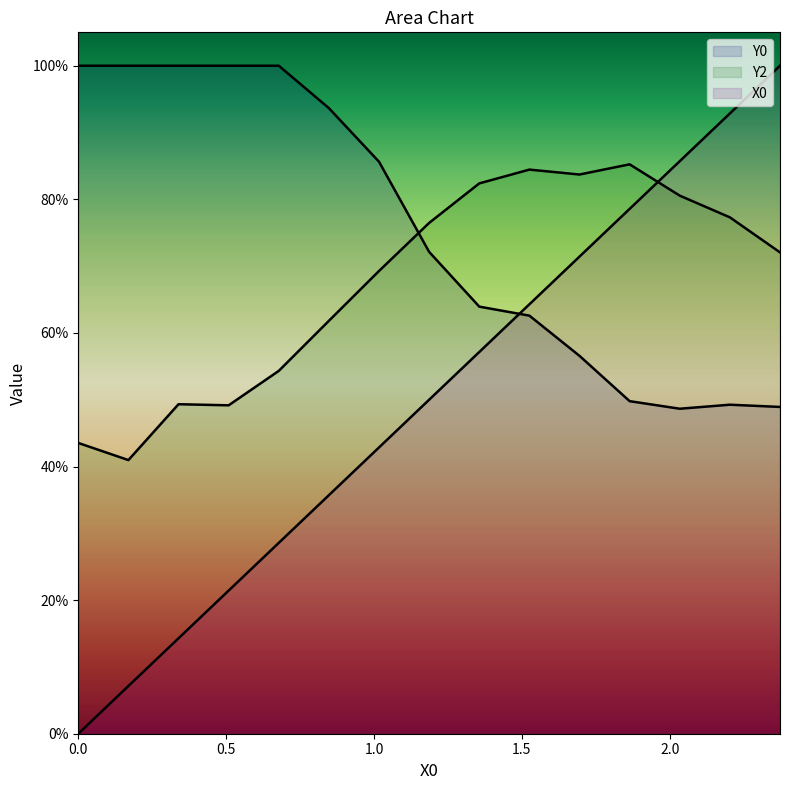

What is the highest value of the Y2 series?

0.9